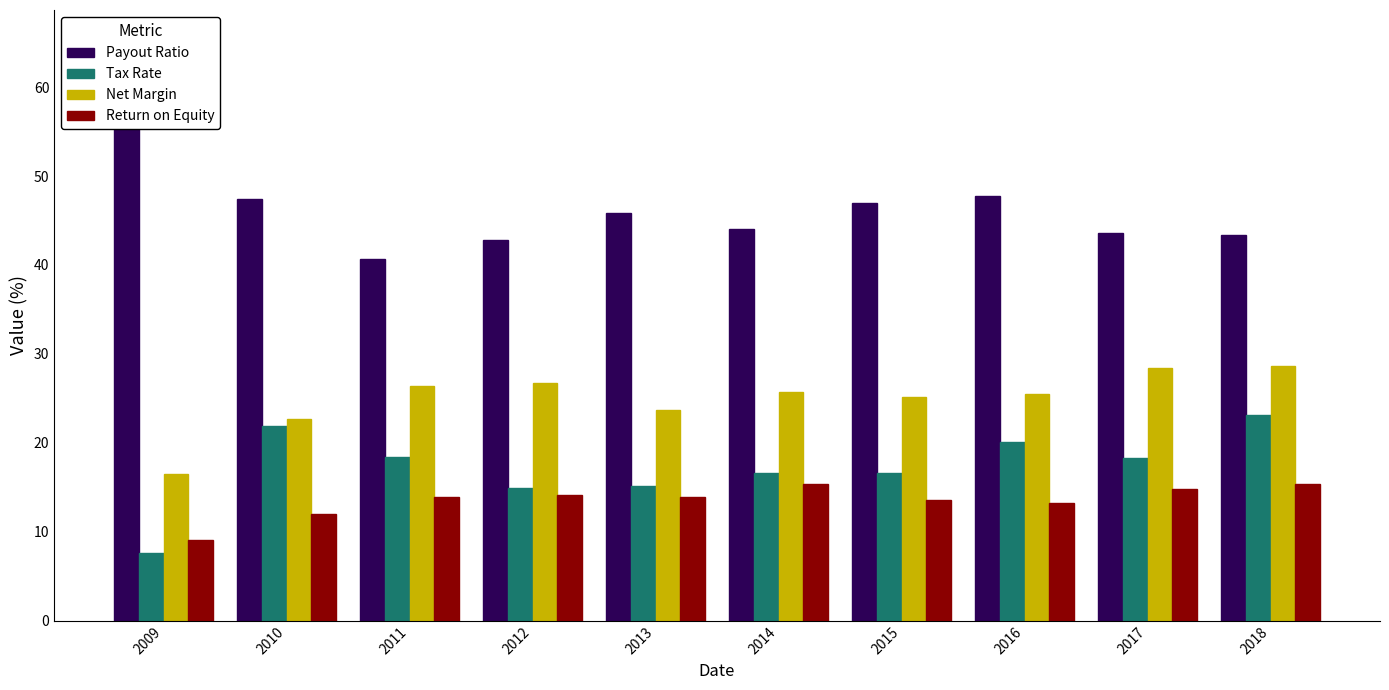

What is the difference between the Payout Ratio values at 2013 and 2010?

1.5